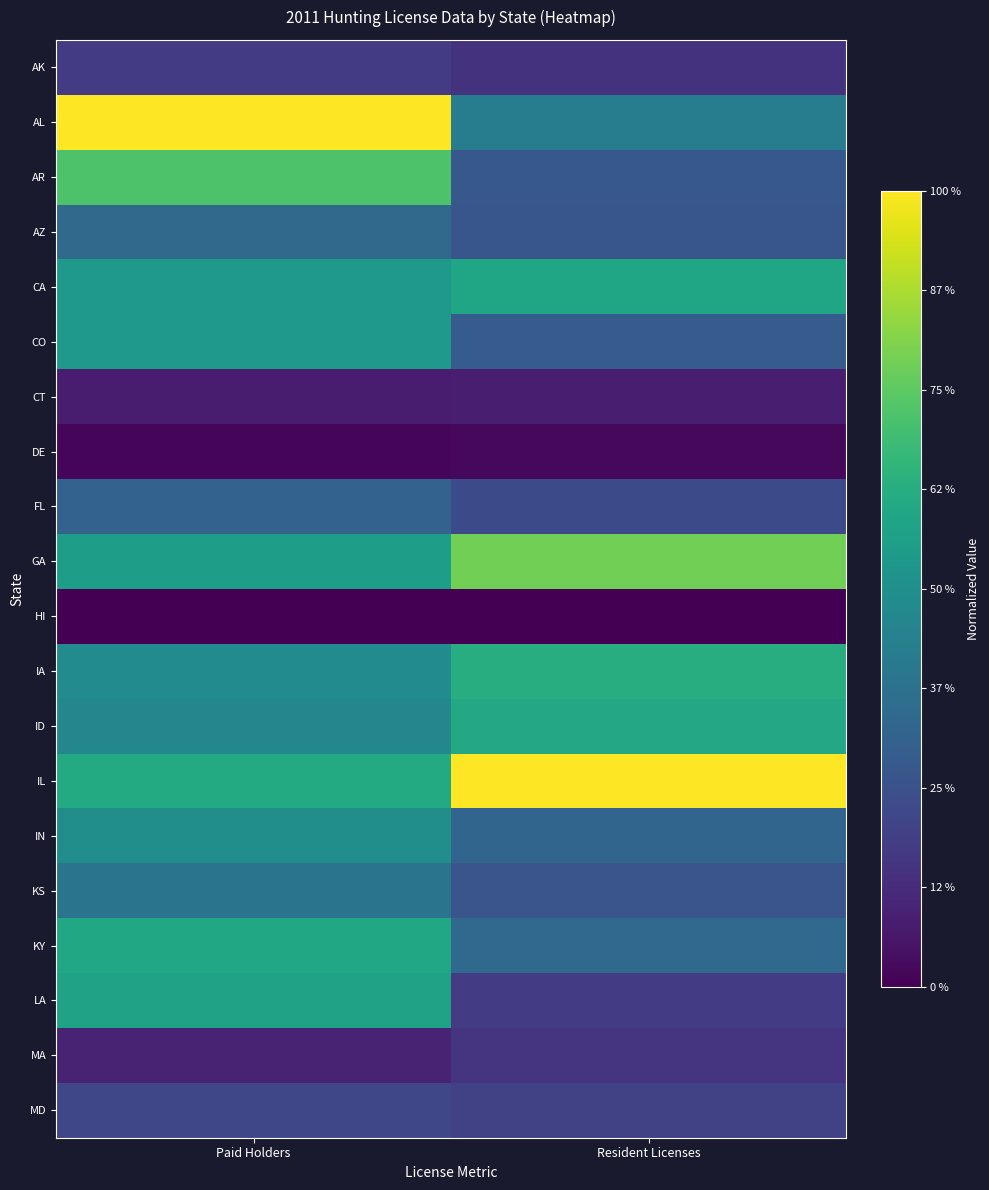

Reading left to right, list all the values displayed in this chart.

AK: Paid Holders=0.2	Resident Licenses=0.1
AL: Paid Holders=1.0	Resident Licenses=0.4
AR: Paid Holders=0.7	Resident Licenses=0.3
AZ: Paid Holders=0.3	Resident Licenses=0.3
CA: Paid Holders=0.5	Resident Licenses=0.6
CO: Paid Holders=0.5	Resident Licenses=0.3
CT: Paid Holders=0.1	Resident Licenses=0.1
DE: Paid Holders=0.0	Resident Licenses=0.0
FL: Paid Holders=0.3	Resident Licenses=0.2
GA: Paid Holders=0.6	Resident Licenses=0.8
HI: Paid Holders=0.0	Resident Licenses=0.0
IA: Paid Holders=0.5	Resident Licenses=0.6
ID: Paid Holders=0.5	Resident Licenses=0.6
IL: Paid Holders=0.6	Resident Licenses=1.0
IN: Paid Holders=0.5	Resident Licenses=0.3
KS: Paid Holders=0.4	Resident Licenses=0.3
KY: Paid Holders=0.6	Resident Licenses=0.3
LA: Paid Holders=0.6	Resident Licenses=0.2
MA: Paid Holders=0.1	Resident Licenses=0.2
MD: Paid Holders=0.2	Resident Licenses=0.2